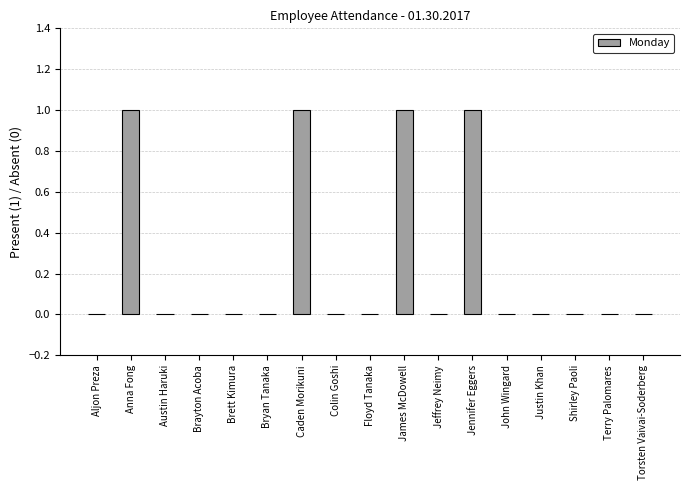

What is the sum of all values?

4